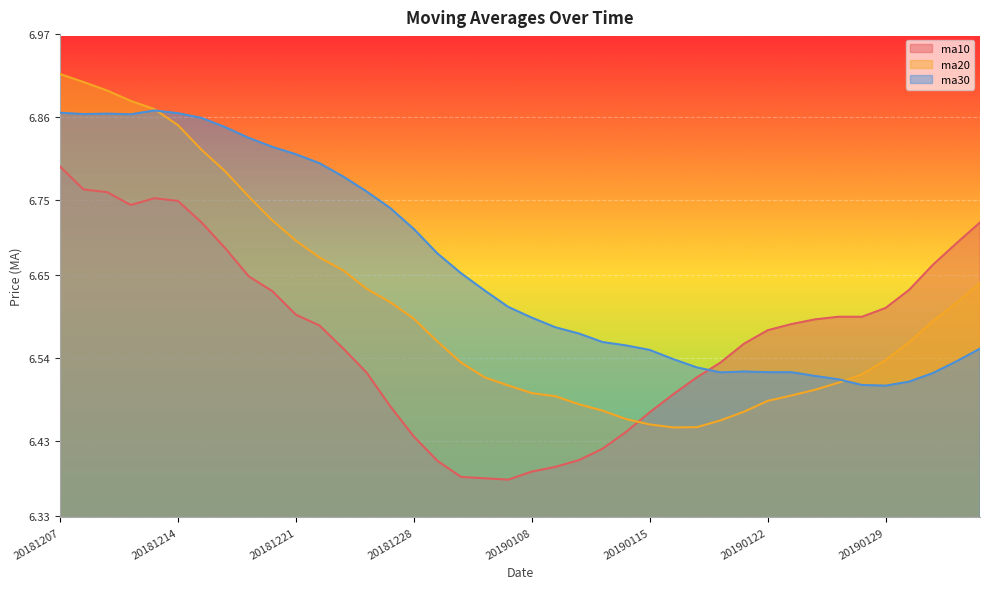

Is it true that ma10 equals 8.9 at 20190107?

False